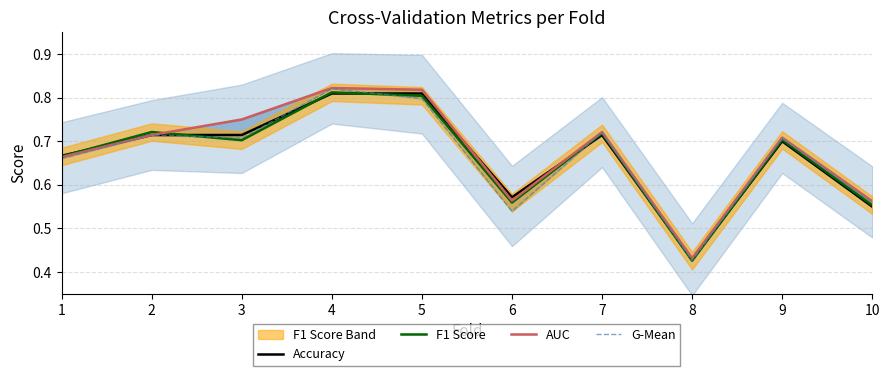

What are all the series names shown in the legend?

Accuracy, F1 Score, AUC, G-Mean